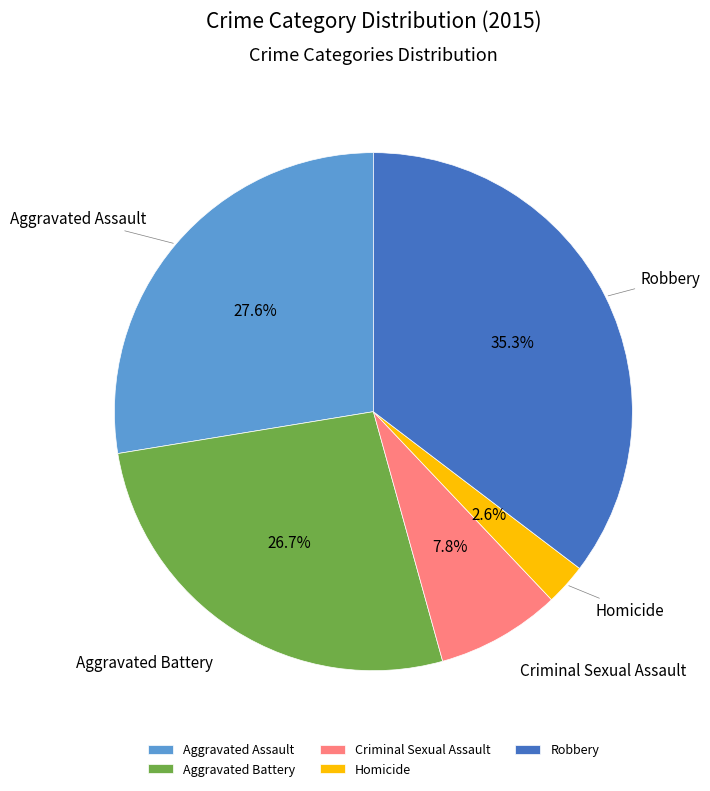

What is the smallest slice in the pie chart?

Homicide